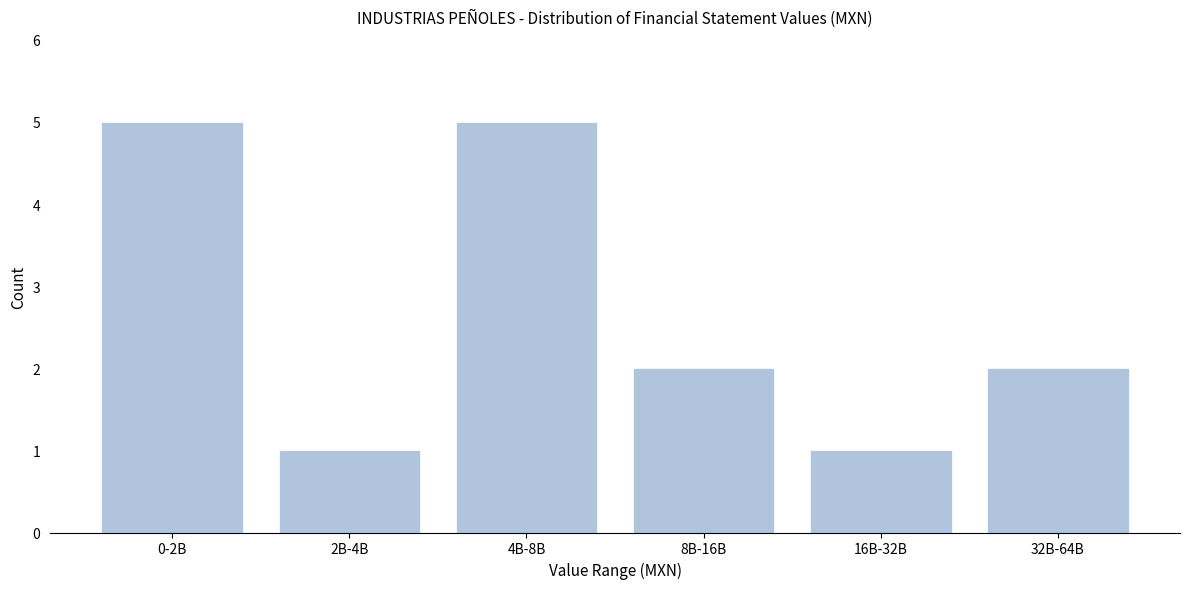

Reading left to right, what are all the values shown in this chart?

0-2B=5	2B-4B=1	4B-8B=5	8B-16B=2	16B-32B=1	32B-64B=2